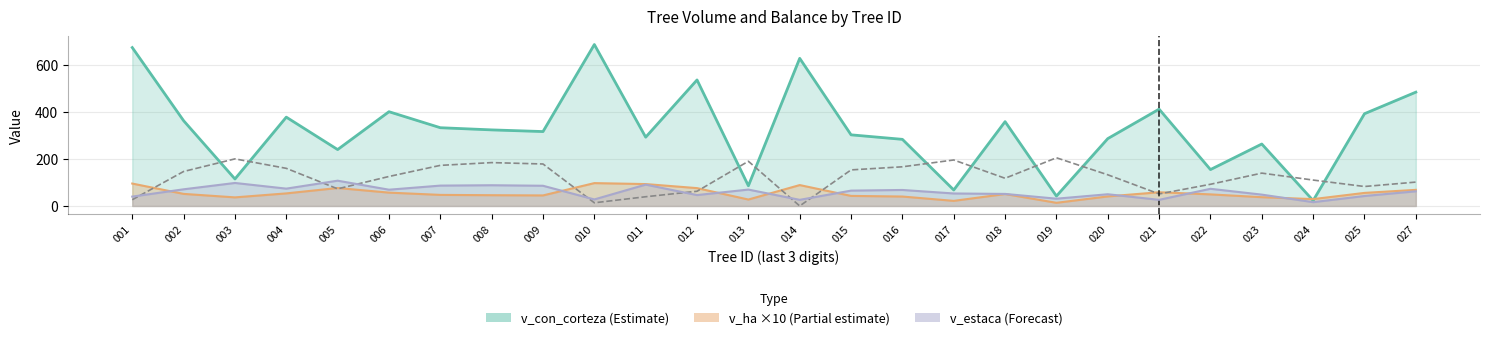

What is the total value across all series at 010?

827.8